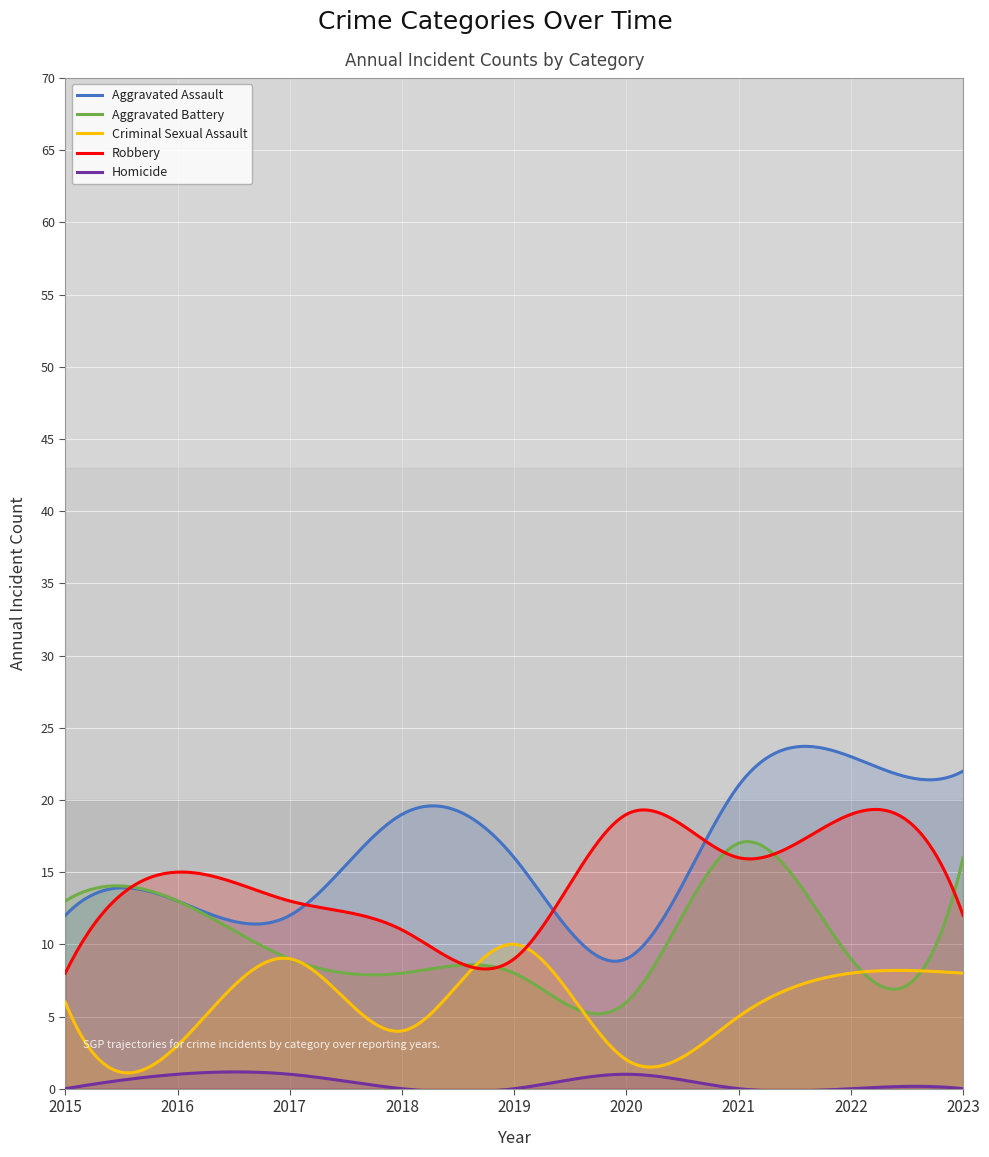

Which series has the largest total across all categories?

Aggravated Assault